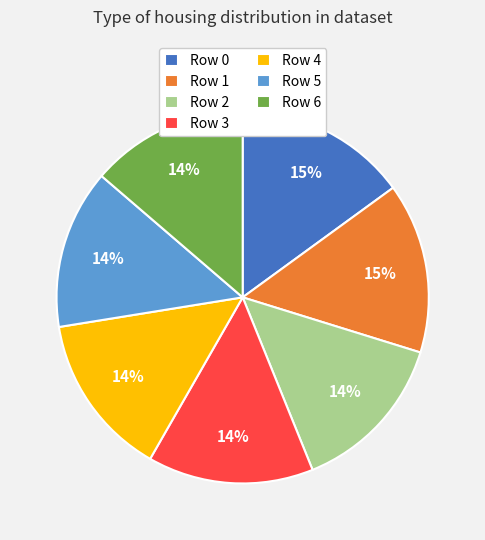

Is the sum of Row 6 and Row 0 greater than half?

No